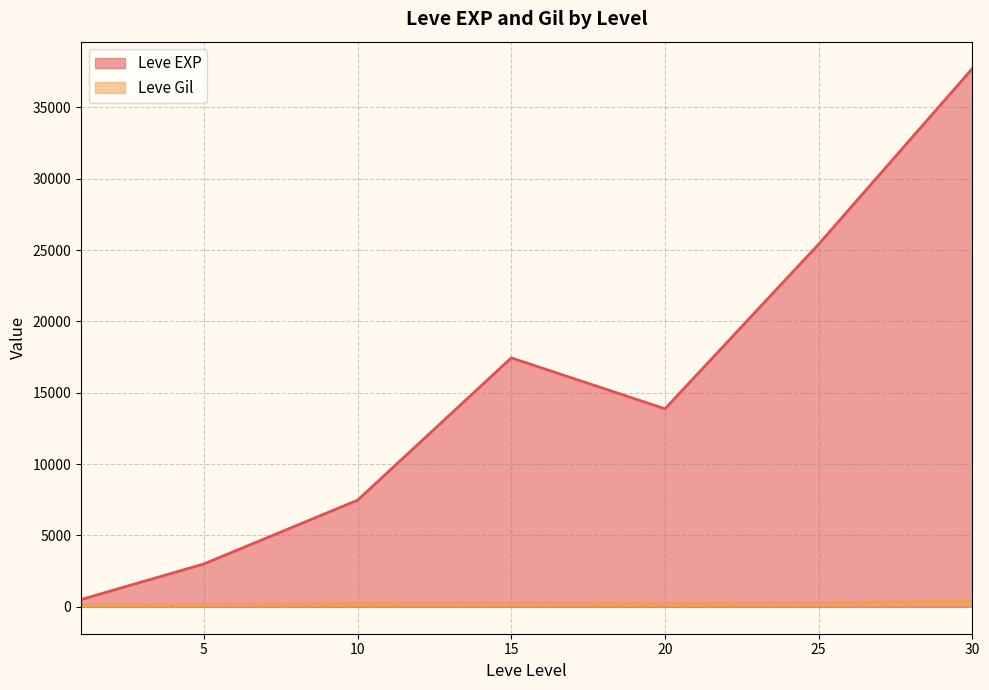

The value of Leve EXP at 15 is 17445.0. True or false?

True